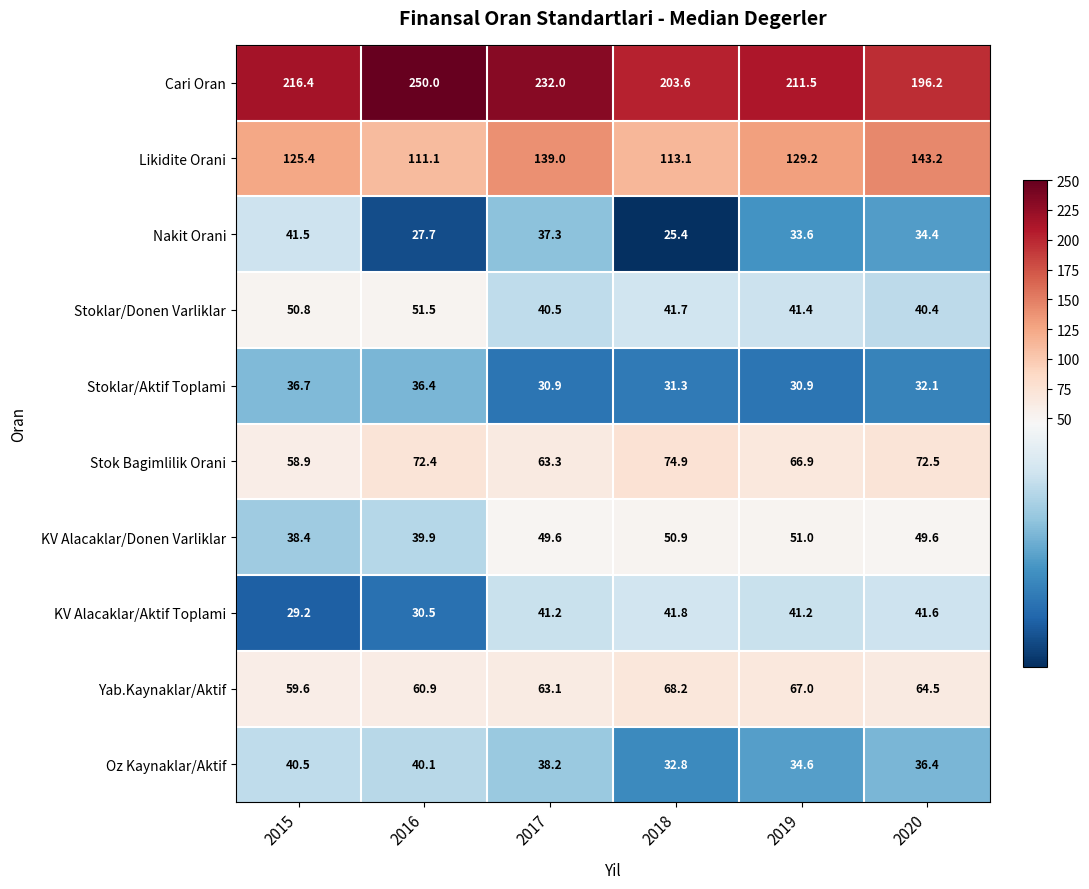

At which category is the sum across all series the highest?

2017